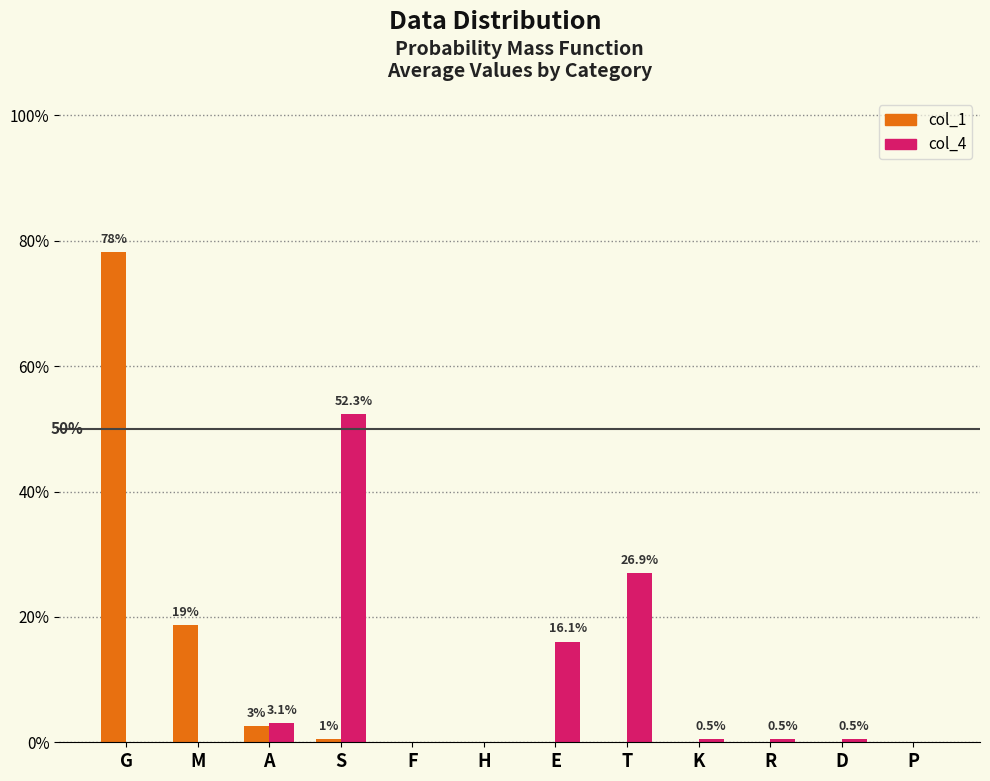

Which category has the lowest value in the col_1 series?

F